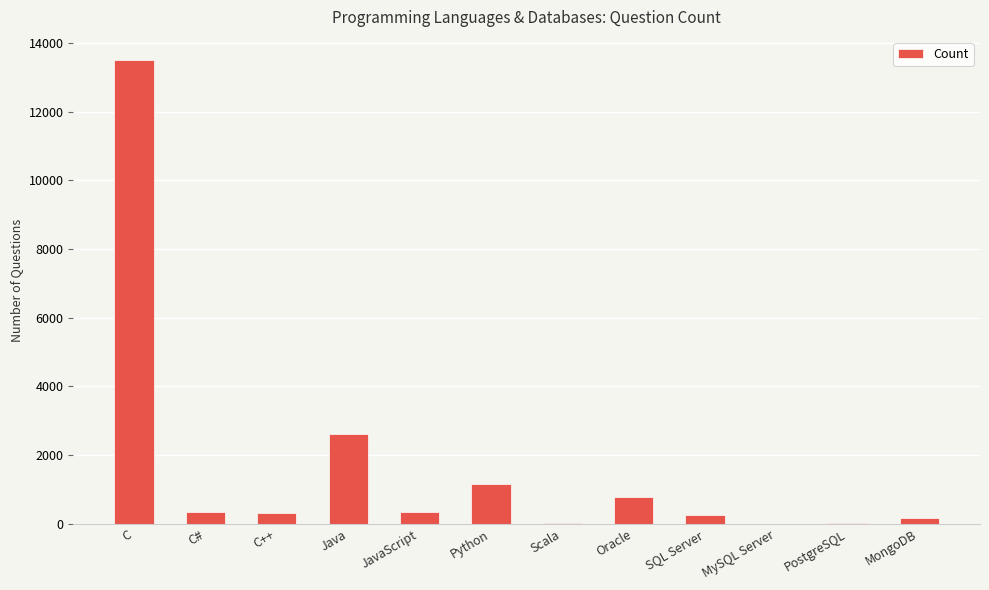

What is the sum of the values at Oracle and Python?

1957